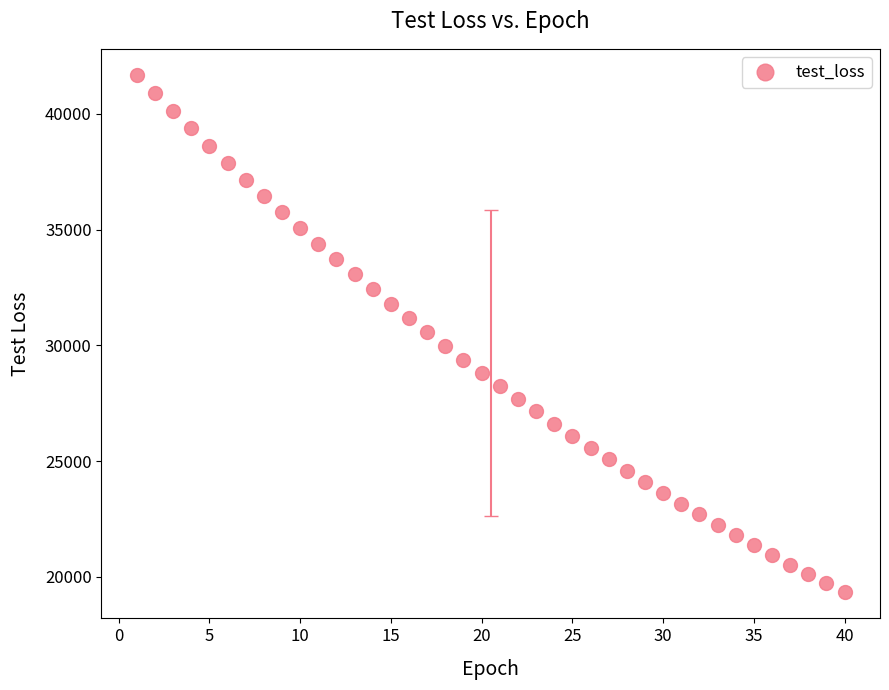

What is the range of Y values (max minus min)?

22364.5